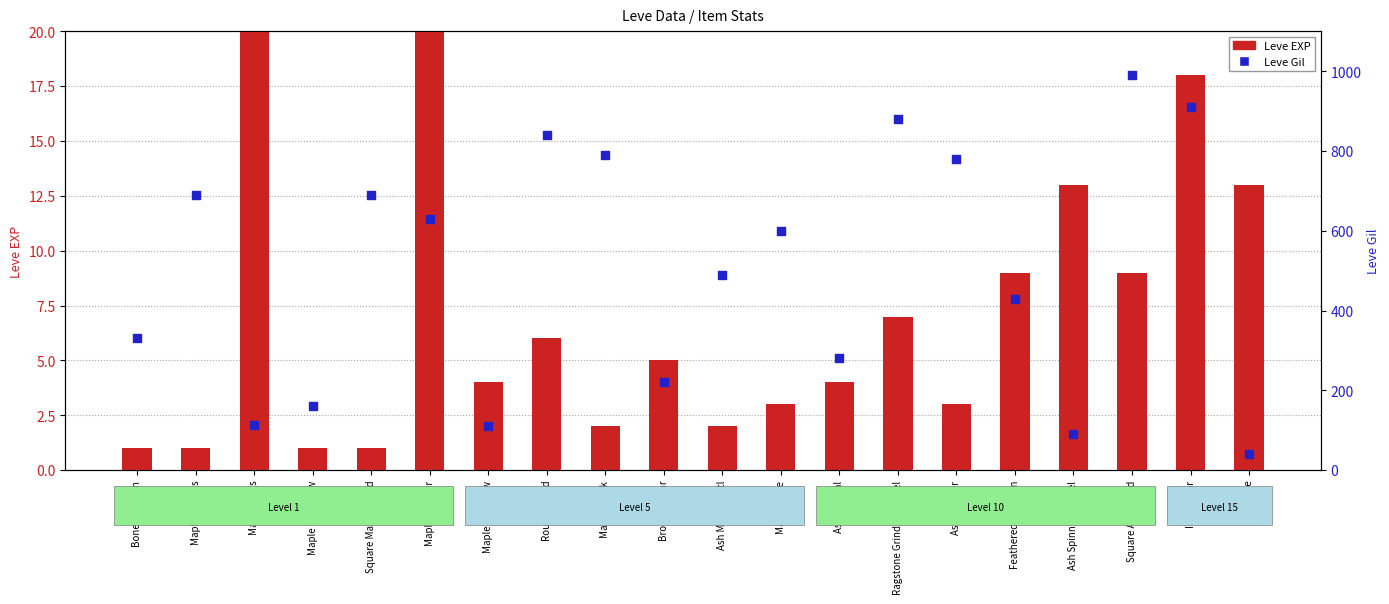

At how many categories does at least one series exceed 935?

1